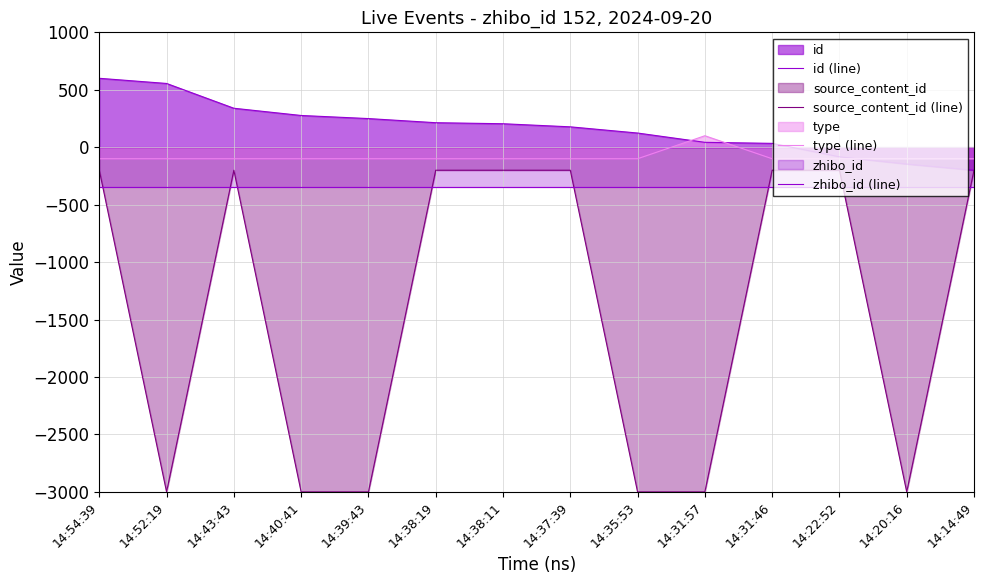

Reading left to right, list all the values displayed in this chart.

id (line): 14:54:39=600.0	14:52:19=555.1	14:43:43=339.3	14:40:41=276.4	14:39:43=249.4	14:38:19=213.5	14:38:11=204.5	14:37:39=177.5	14:35:53=123.6	14:31:57=42.7	14:31:46=33.7	14:22:52=-83.1	14:20:16=-146.1	14:14:49=-200.0
source_content_id (line): 14:54:39=-200.0	14:52:19=-3000.0	14:43:43=-200.0	14:40:41=-3000.0	14:39:43=-3000.0	14:38:19=-200.0	14:38:11=-200.0	14:37:39=-200.0	14:35:53=-3000.0	14:31:57=-3000.0	14:31:46=-200.0	14:22:52=-200.0	14:20:16=-3000.0	14:14:49=-200.0
type (line): 14:54:39=-100.0	14:52:19=-100.0	14:43:43=-100.0	14:40:41=-100.0	14:39:43=-100.0	14:38:19=-100.0	14:38:11=-100.0	14:37:39=-100.0	14:35:53=-100.0	14:31:57=100.0	14:31:46=-100.0	14:22:52=-100.0	14:20:16=-100.0	14:14:49=-100.0
zhibo_id (line): 14:54:39=-348.0	14:52:19=-348.0	14:43:43=-348.0	14:40:41=-348.0	14:39:43=-348.0	14:38:19=-348.0	14:38:11=-348.0	14:37:39=-348.0	14:35:53=-348.0	14:31:57=-348.0	14:31:46=-348.0	14:22:52=-348.0	14:20:16=-348.0	14:14:49=-348.0